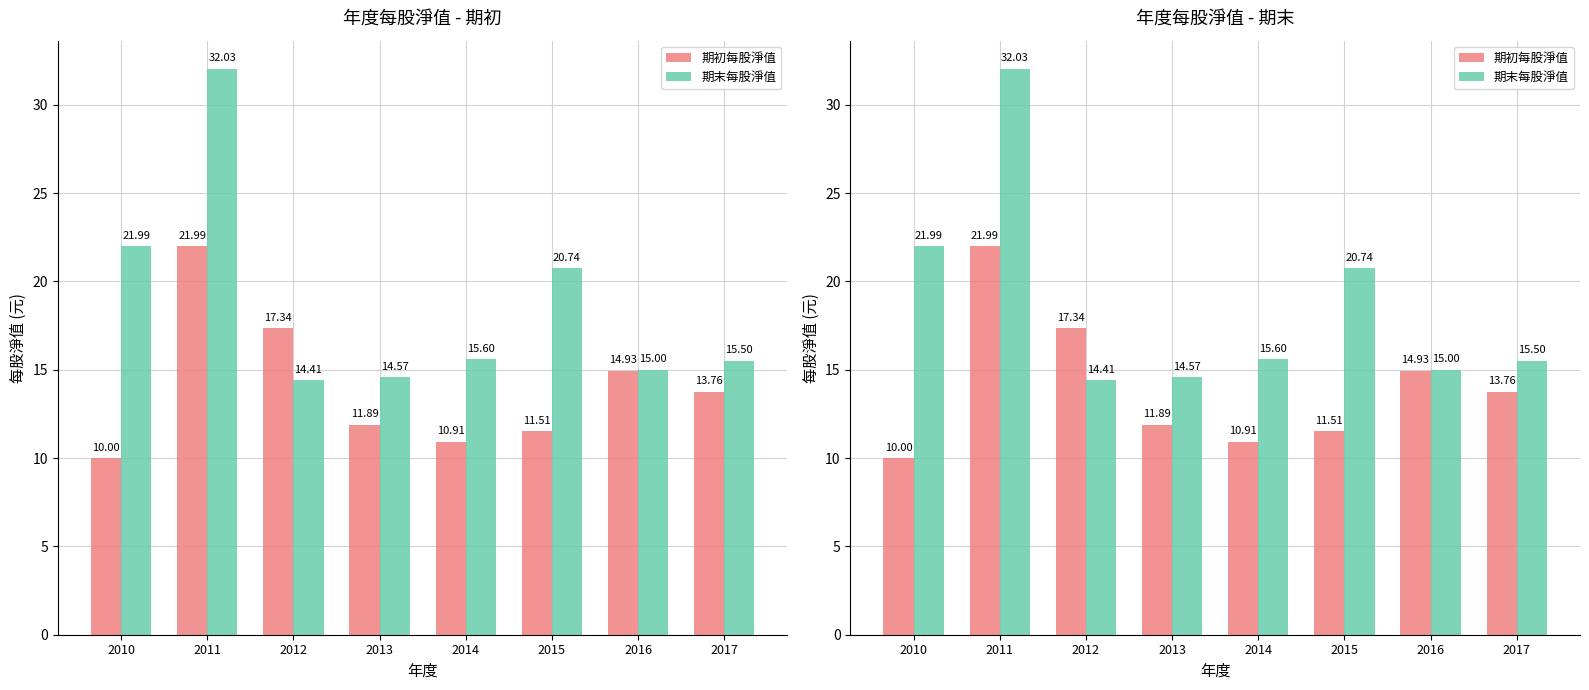

Reading right to left, list all the values displayed in this chart.

期初每股淨值: 13.8	14.9	11.5	10.9	11.9	17.3	22.0	10.0
期末每股淨值: 15.5	15.0	20.7	15.6	14.6	14.4	32.0	22.0